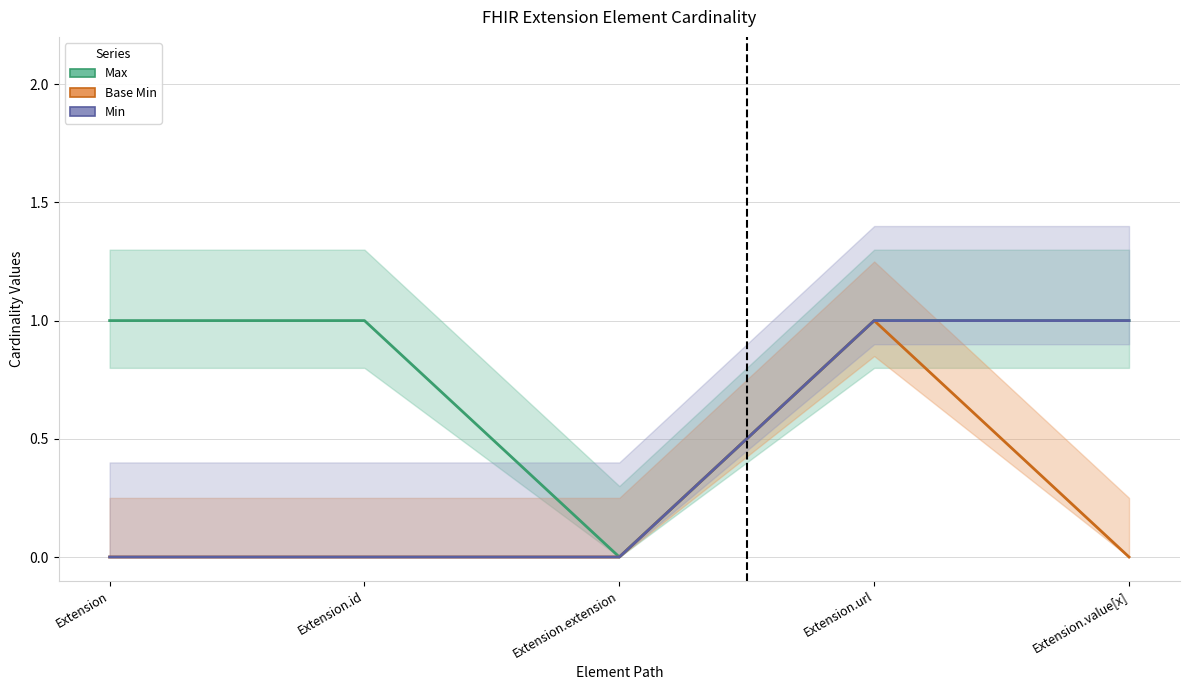

How many values in Base Min are above zero?

1